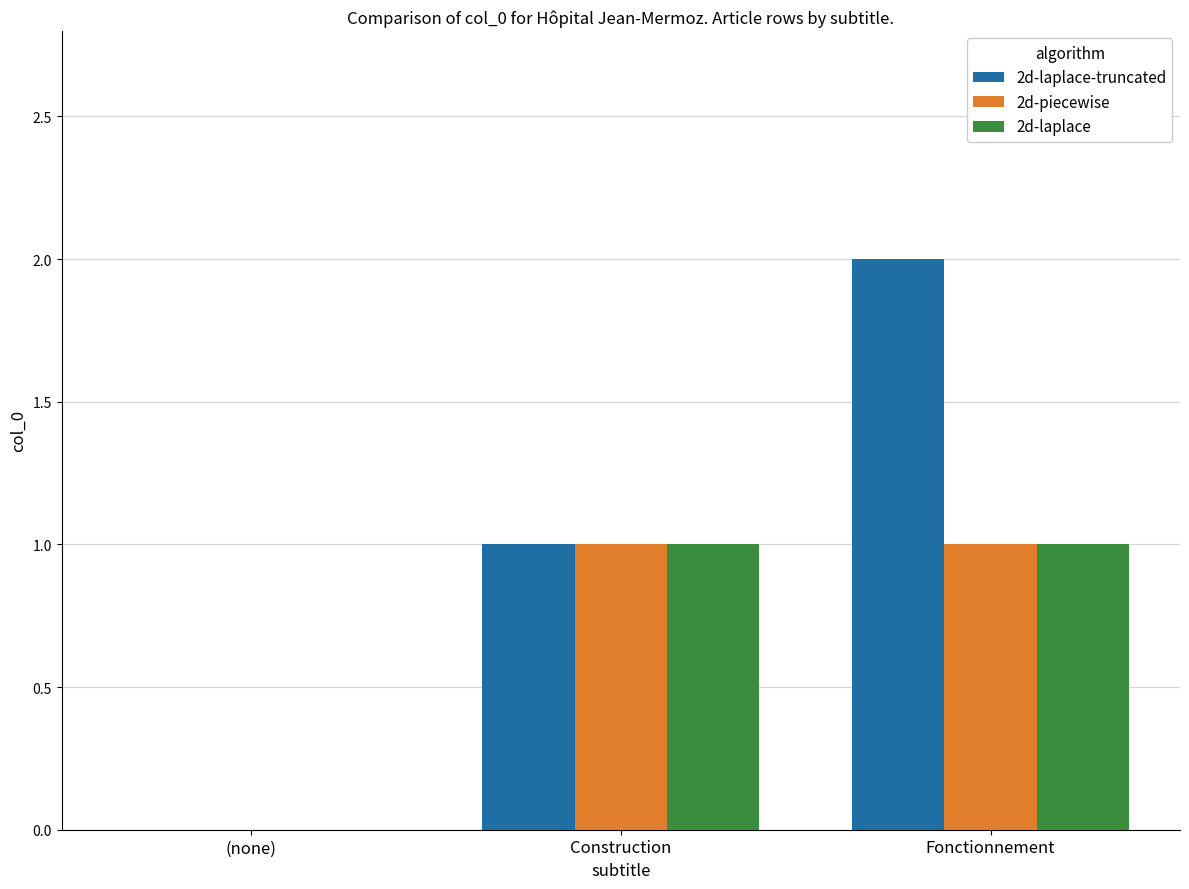

The value of 2d-laplace-truncated at Fonctionnement is 3. True or false?

False